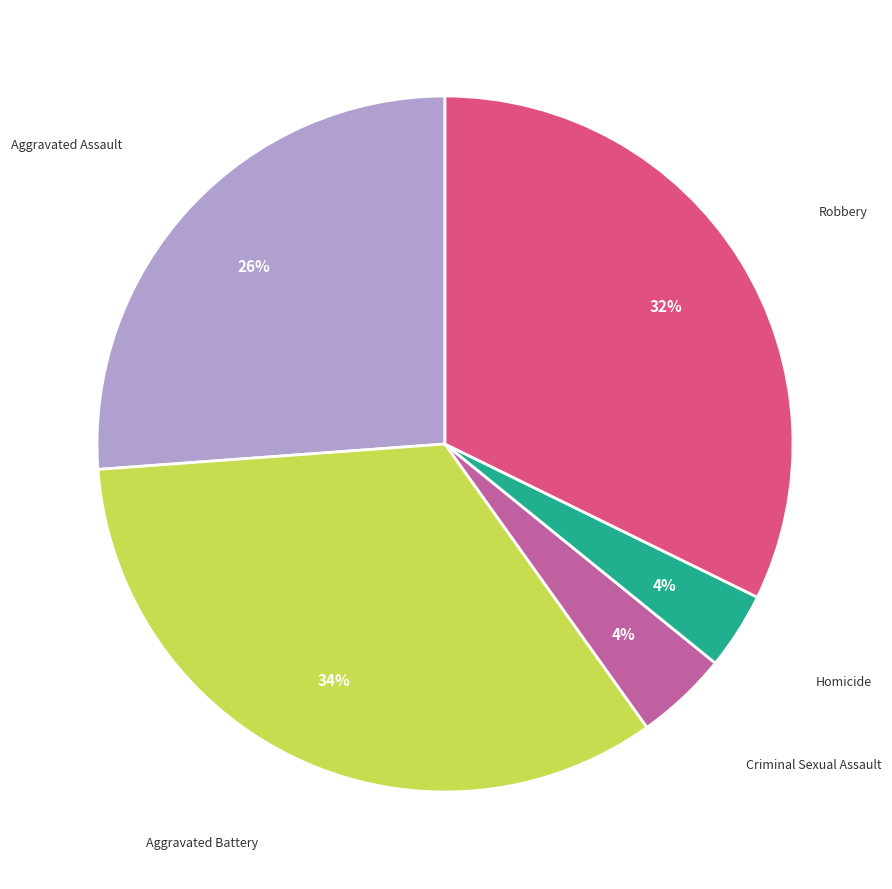

To the nearest percent, what is the average slice percentage?

20%